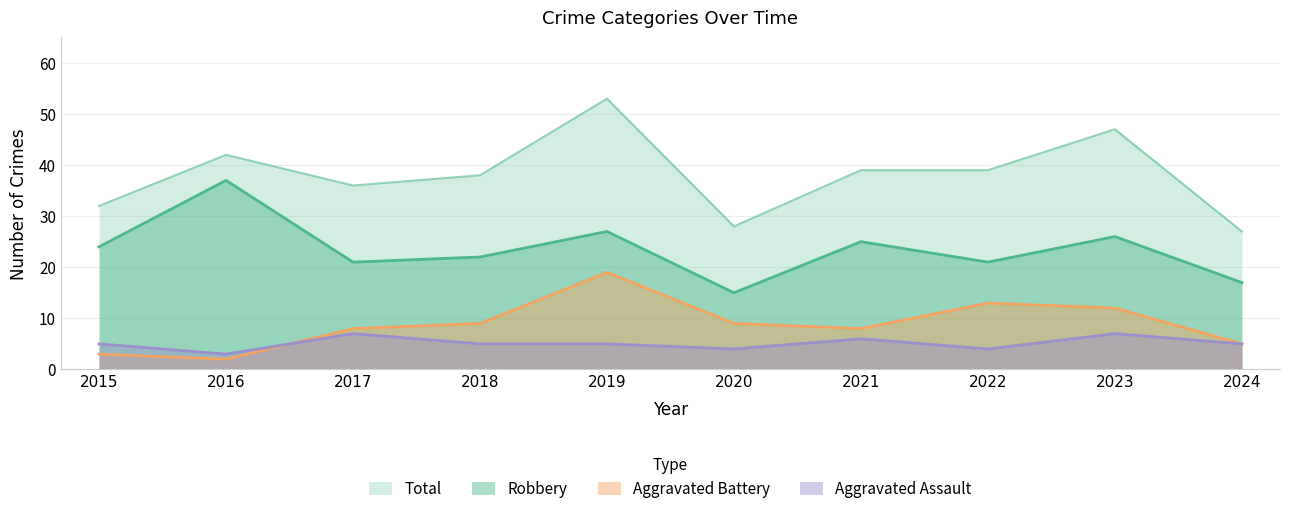

True or false: Robbery and Aggravated Assault intersect in this chart.

False